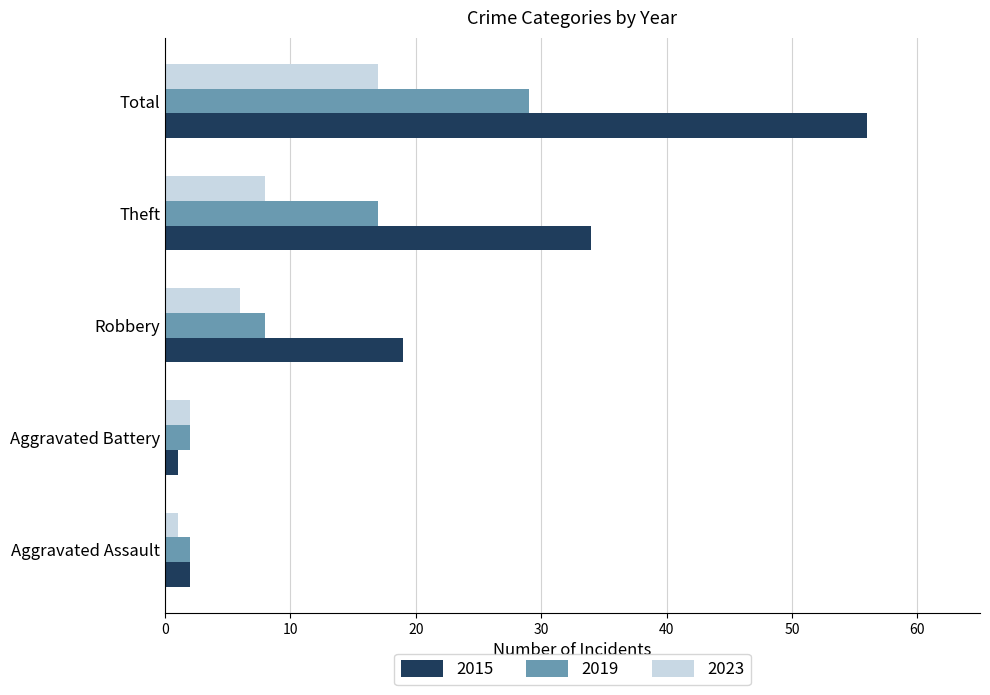

How many 2019 values are between 2 and 17?

4